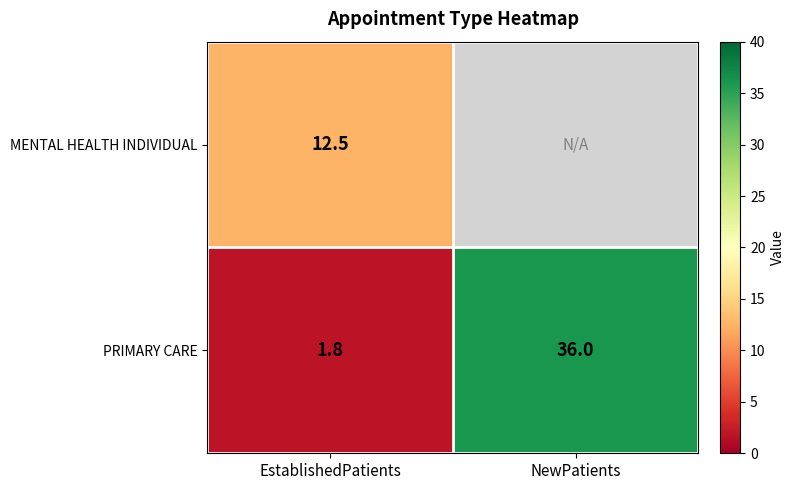

At which label does PRIMARY CARE reach its peak?

NewPatients